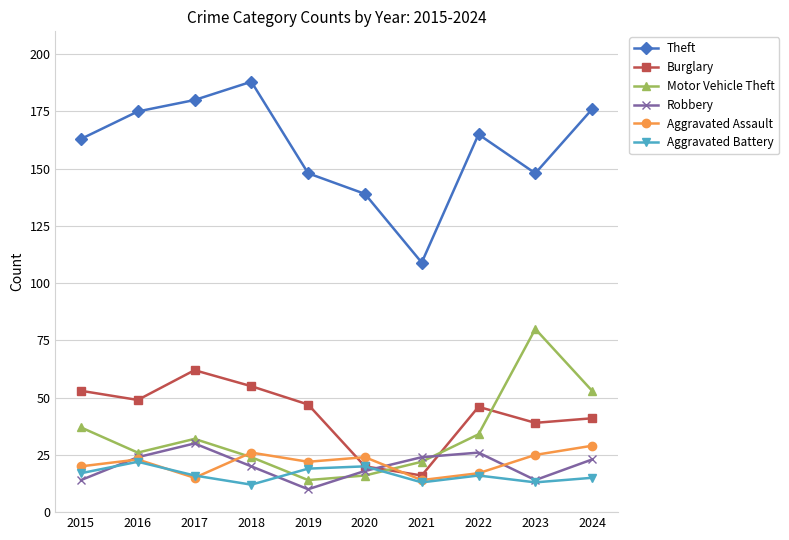

Reading left to right, what are all the values shown in this chart?

Theft: 2015=163	2016=175	2017=180	2018=188	2019=148	2020=139	2021=109	2022=165	2023=148	2024=176
Burglary: 2015=53	2016=49	2017=62	2018=55	2019=47	2020=20	2021=16	2022=46	2023=39	2024=41
Motor Vehicle Theft: 2015=37	2016=26	2017=32	2018=24	2019=14	2020=16	2021=22	2022=34	2023=80	2024=53
Robbery: 2015=14	2016=24	2017=30	2018=20	2019=10	2020=18	2021=24	2022=26	2023=14	2024=23
Aggravated Assault: 2015=20	2016=23	2017=15	2018=26	2019=22	2020=24	2021=14	2022=17	2023=25	2024=29
Aggravated Battery: 2015=17	2016=22	2017=16	2018=12	2019=19	2020=20	2021=13	2022=16	2023=13	2024=15